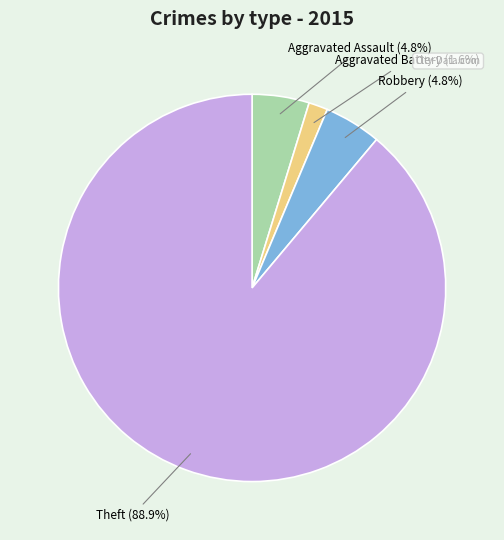

Is there any slice that represents more than half of the pie?

Yes